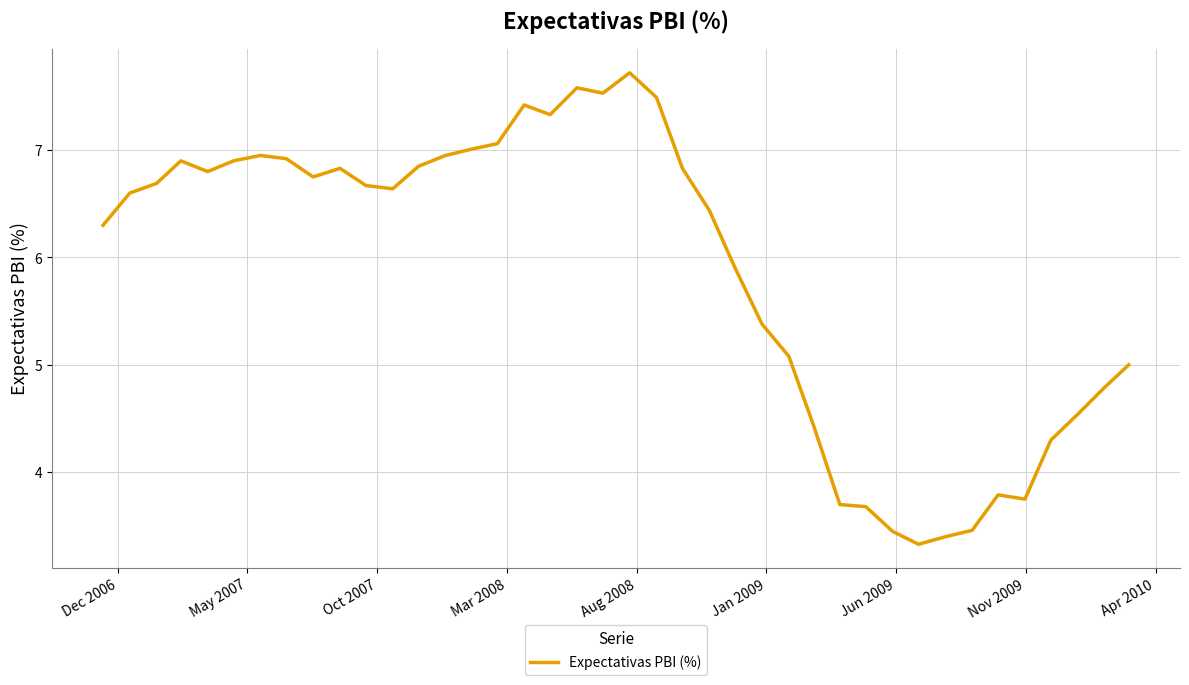

What is the smallest value displayed?

3.3